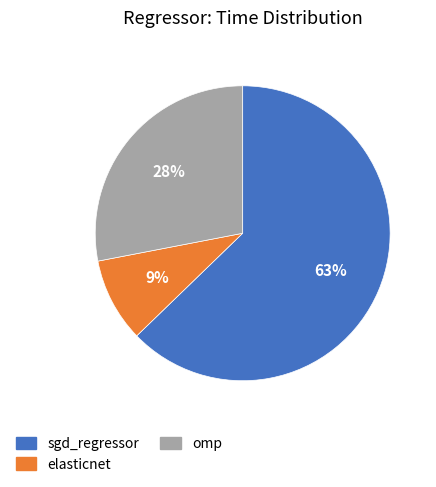

Which has a higher value, elasticnet or sgd_regressor?

sgd_regressor